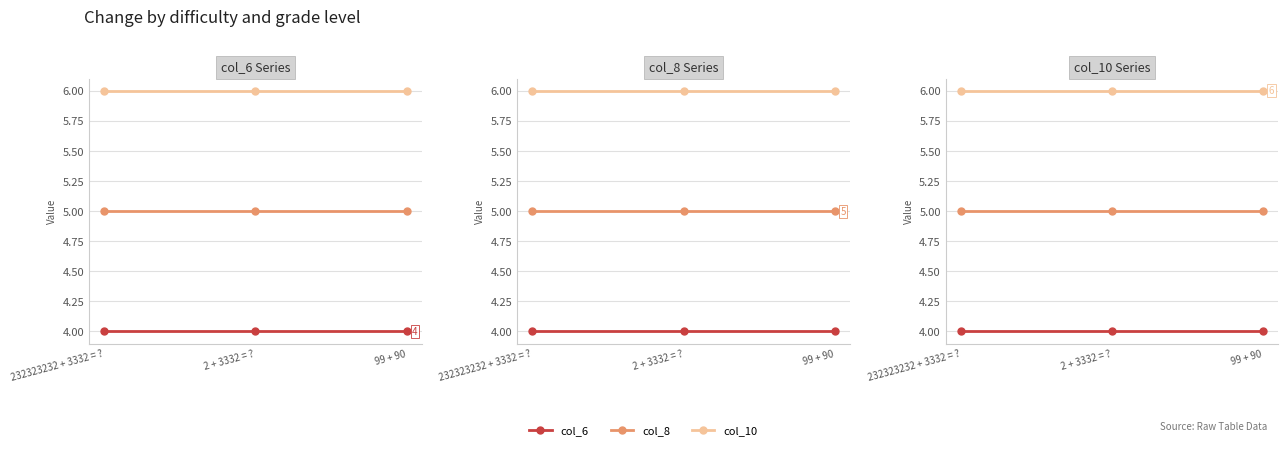

Which series has the largest total across all categories?

col_10